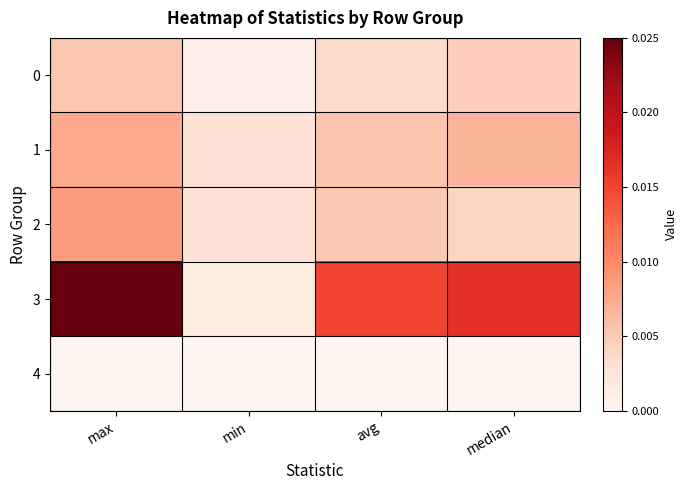

Which series has the largest total across all categories?

3